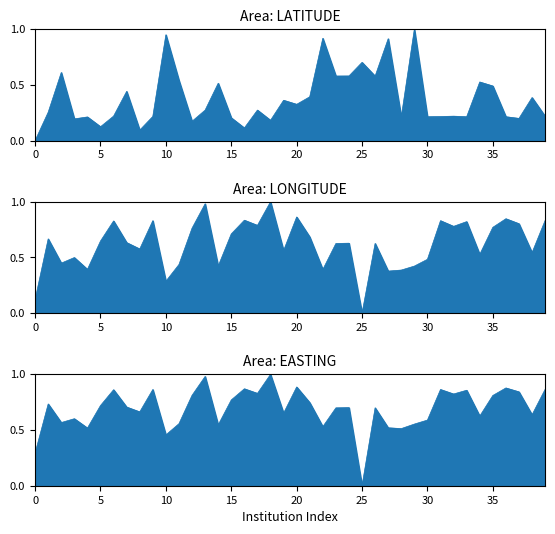

Rank the series at 18 from lowest to highest value.

LATITUDE_line, LONGITUDE_line, EASTING_line